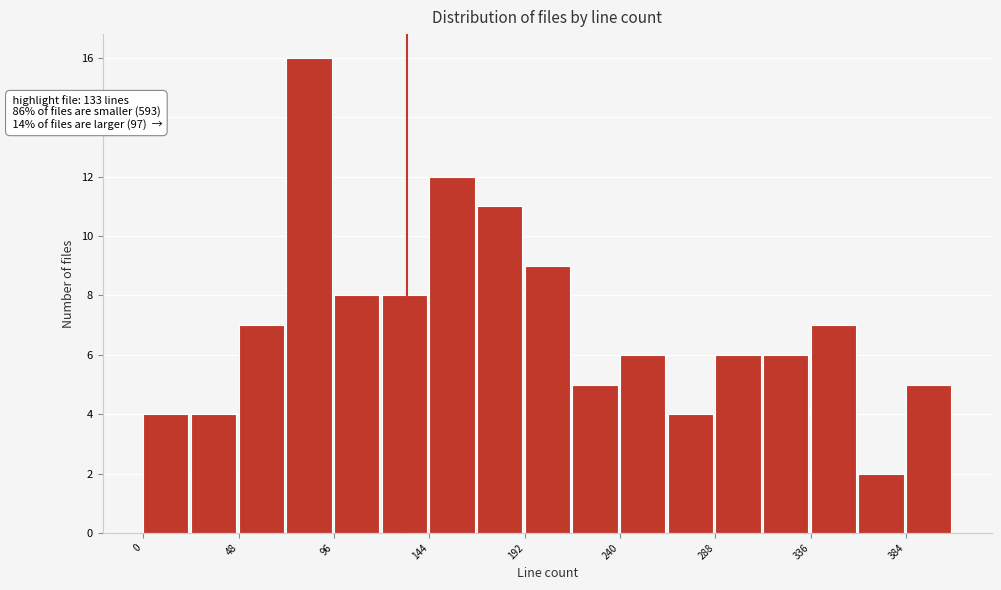

Which range on the x-axis has the tallest bar?

72 to 96